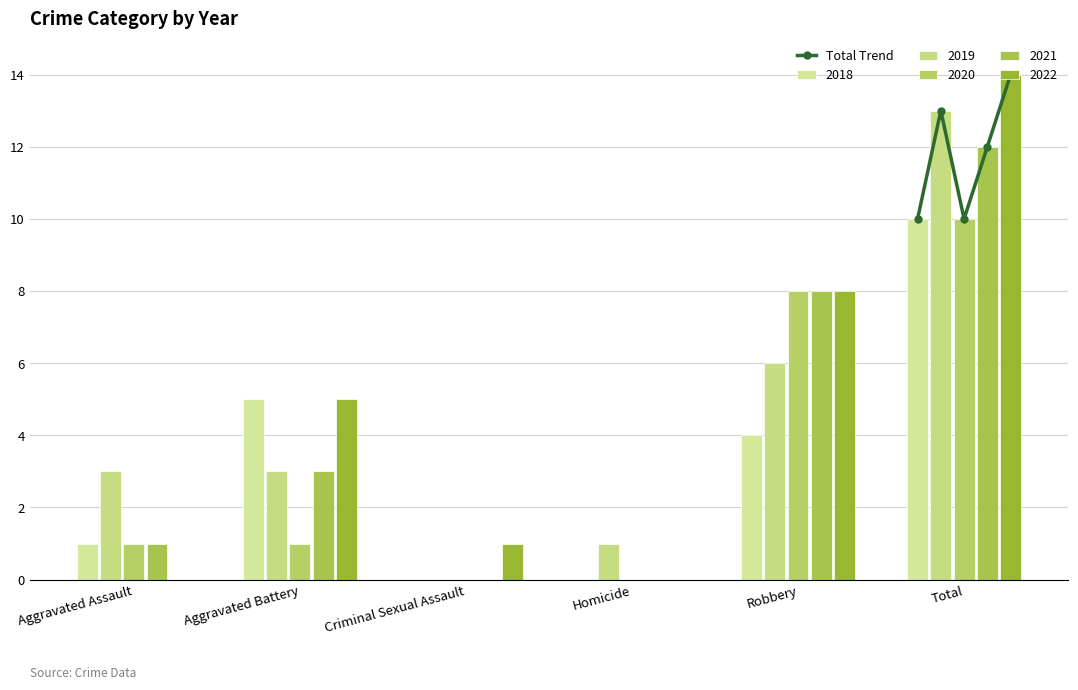

Are the bars horizontal?

No